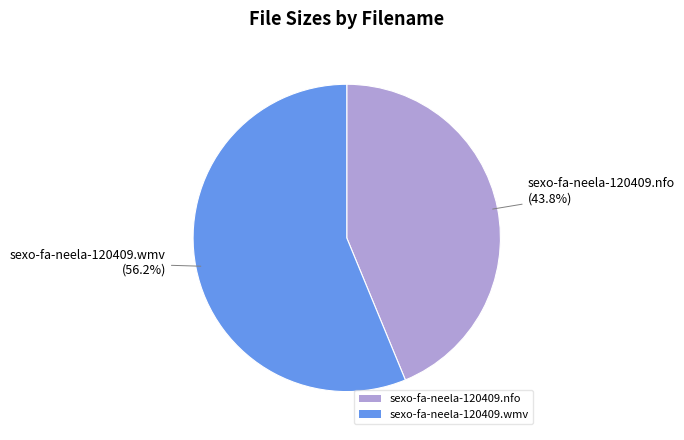

Rank the categories by value from lowest to highest.

sexo-fa-neela-120409.nfo, sexo-fa-neela-120409.wmv